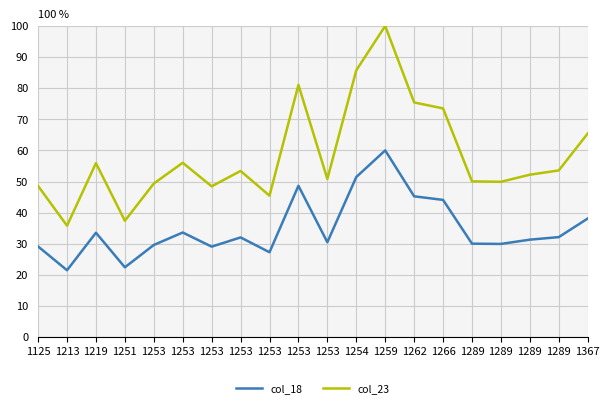

At which label is col_23 closest to 67?

1367